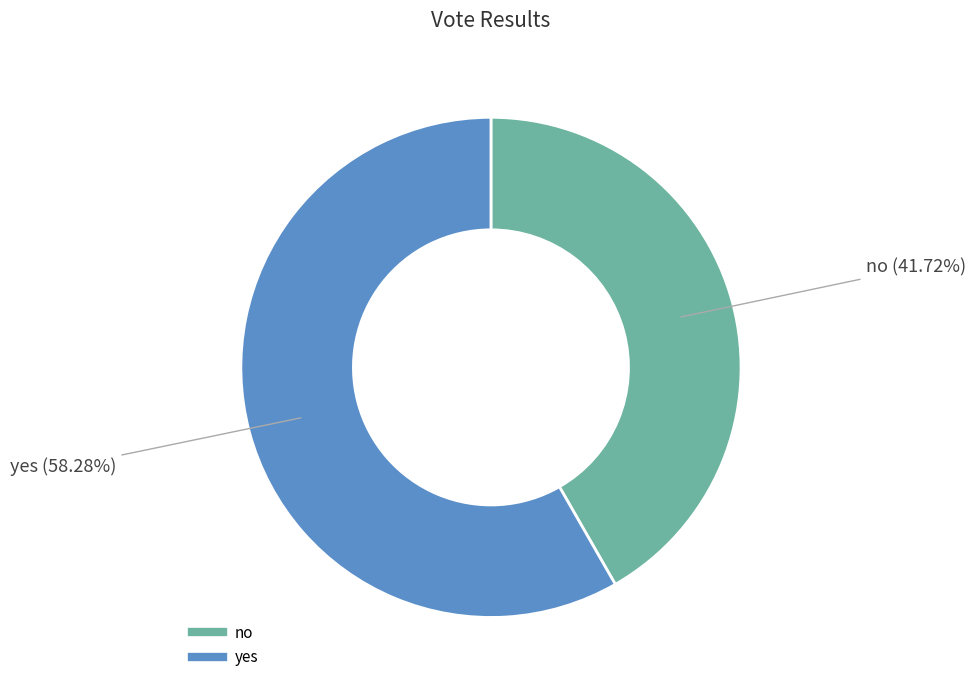

What is the majority slice?

yes